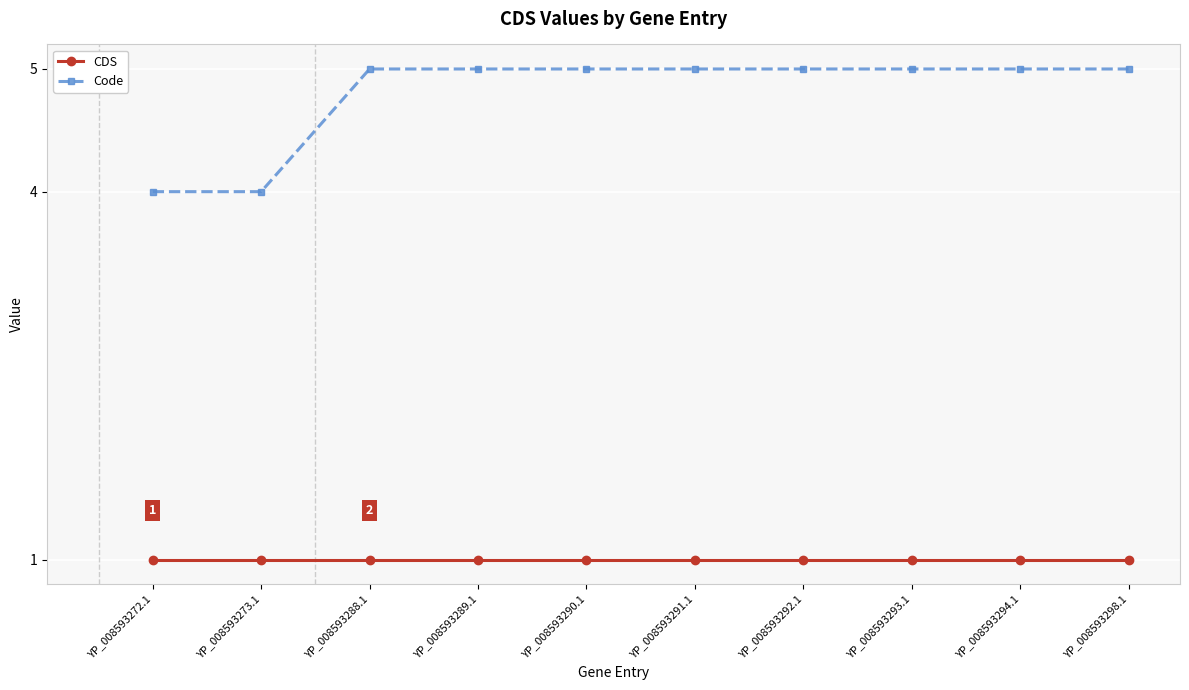

True or false: CDS and Code cross at least once.

False